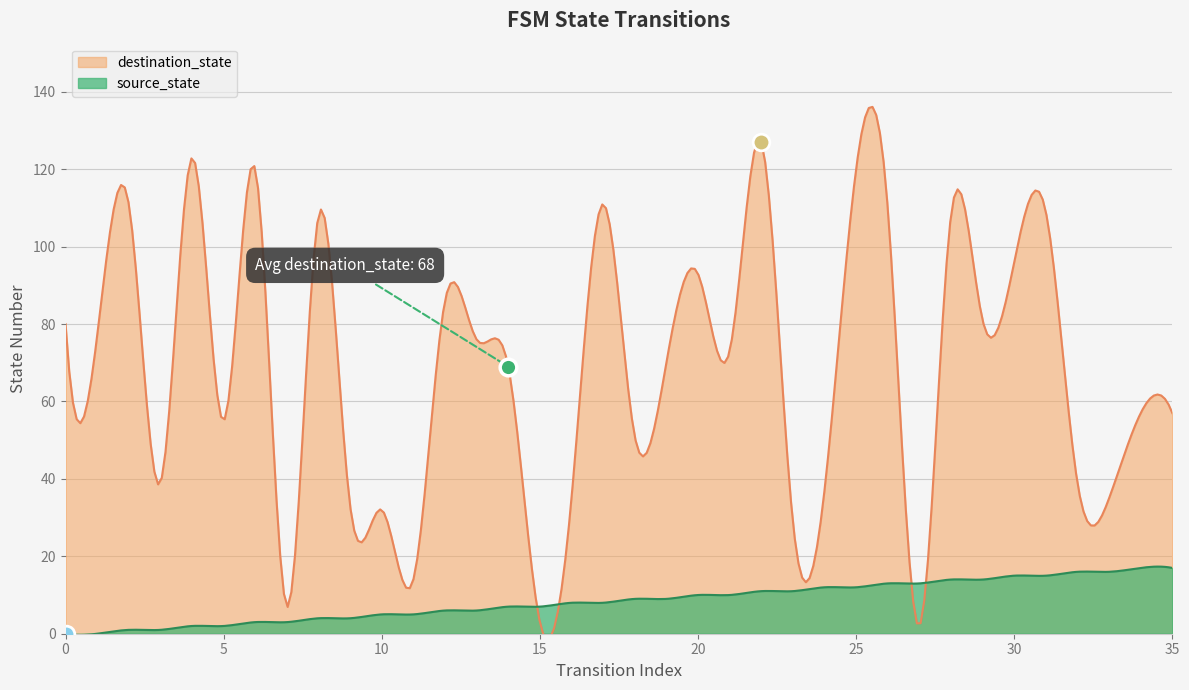

Where is source_state nearest to the value 8?

16